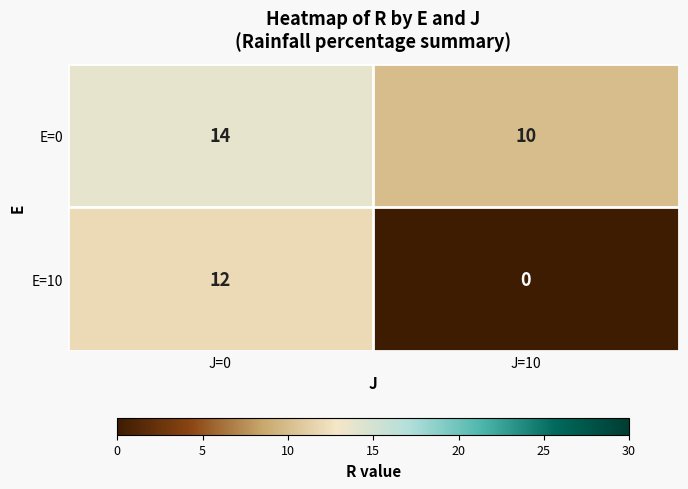

At which category is the sum across all series the highest?

J=0